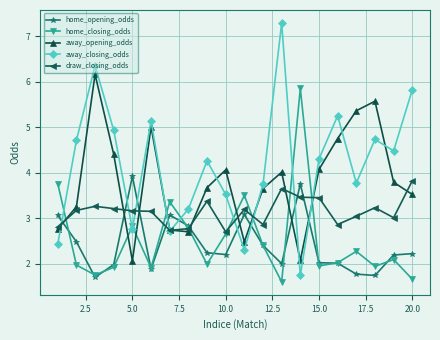

How many lines are shown in the chart?

5